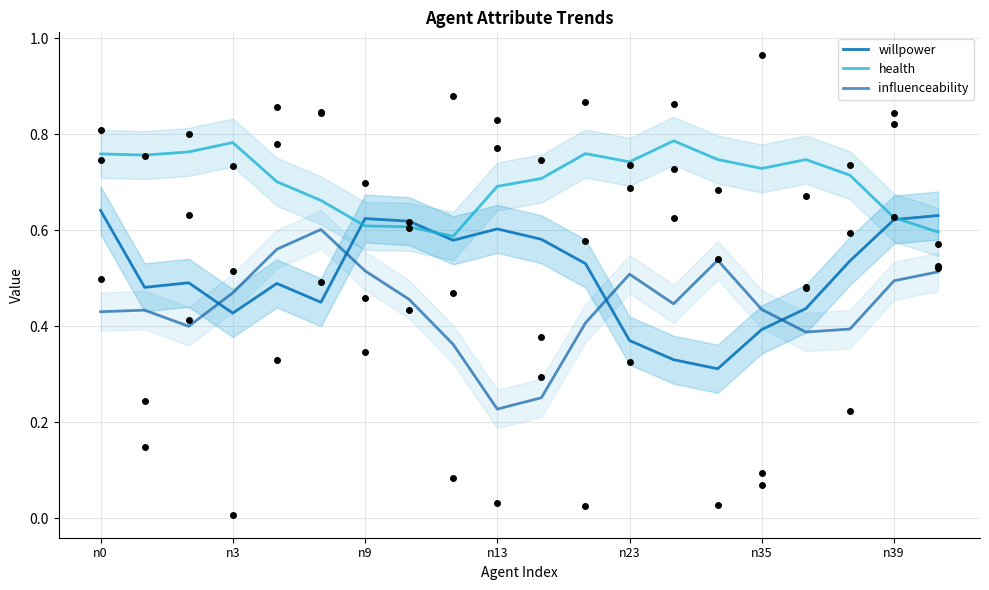

At how many categories does at least one series exceed 0?

20